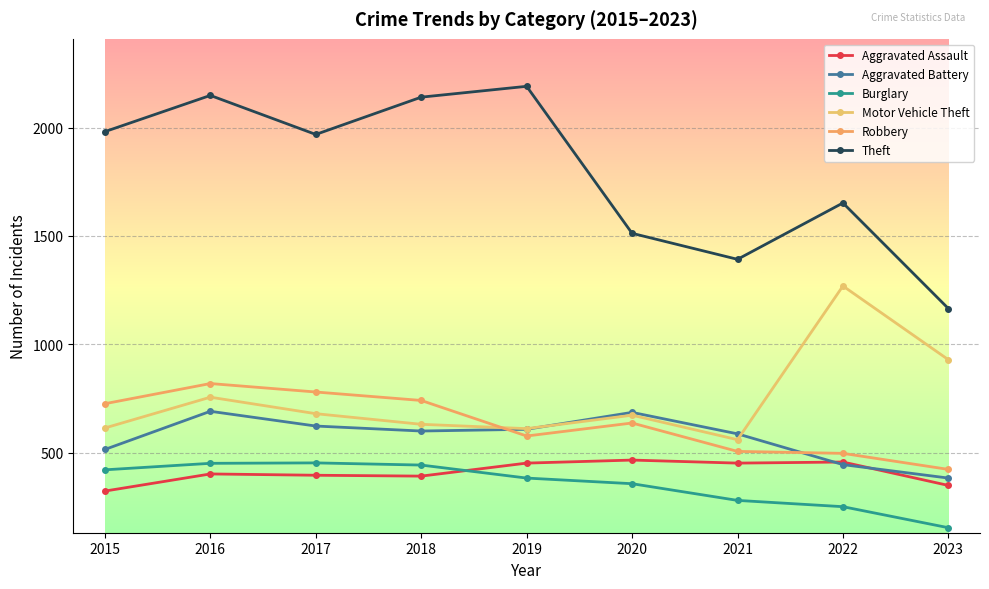

What is the sum of the Robbery values at 2023 and 2016?

1242